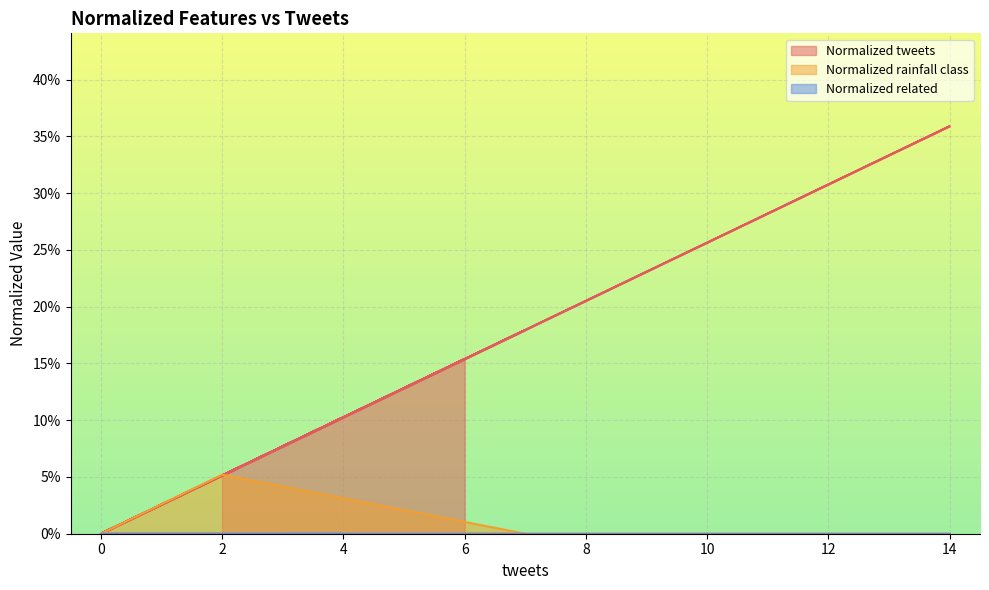

True or false: Normalized tweets and Normalized rainfall class cross at least once.

True